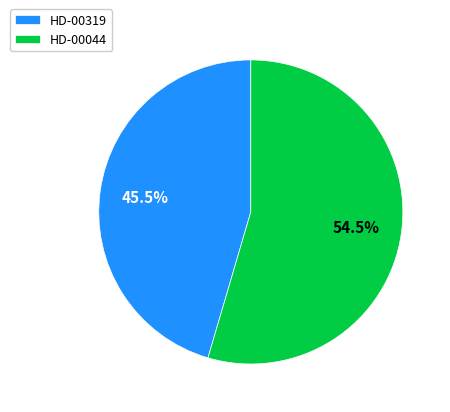

To the nearest percent, what is the difference between the largest and smallest slice percentages?

9%